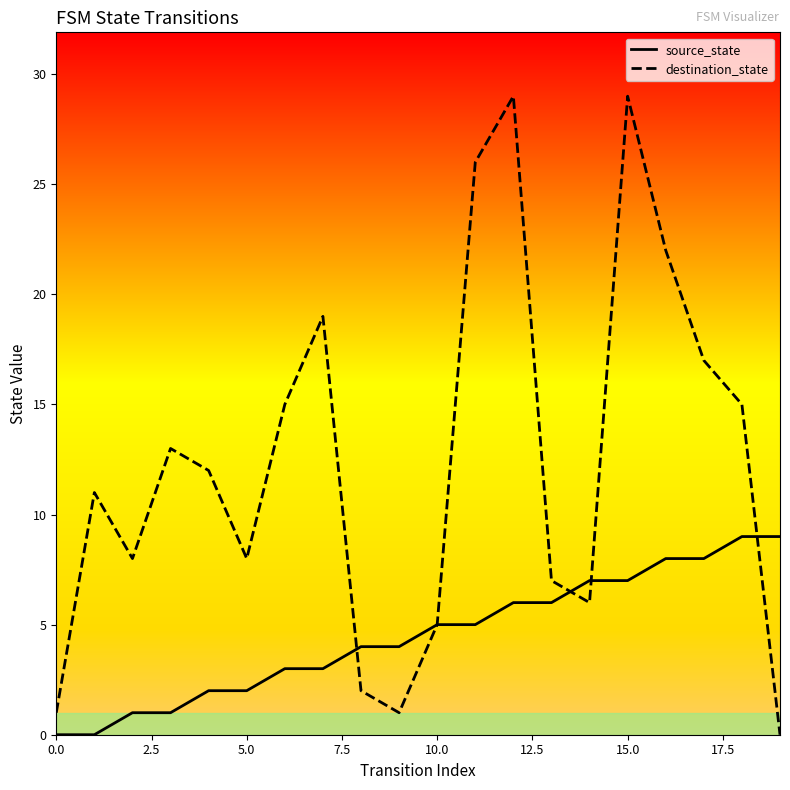

Which has a higher value, 0.0 or 17?

17